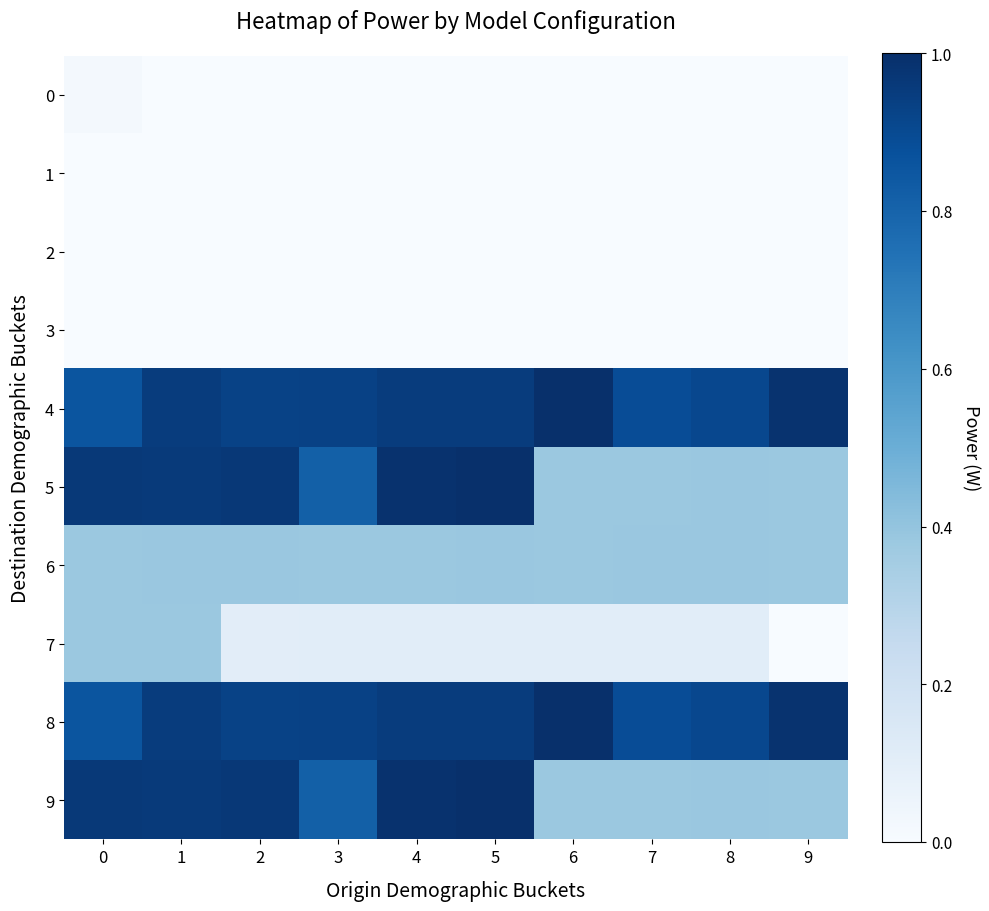

What is the total value across all series at 4?

4.4